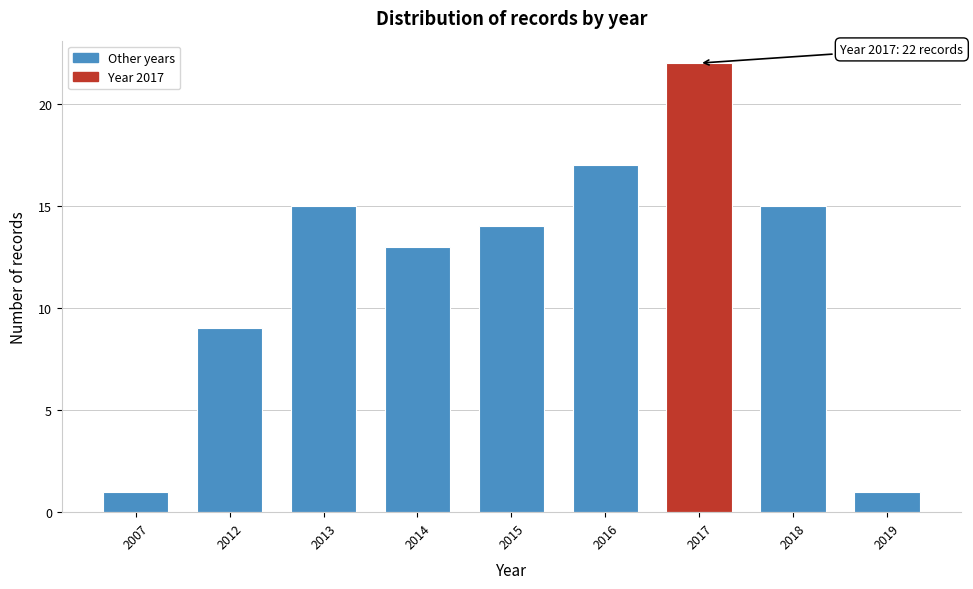

Reading left to right, extract all data points from this chart.

1	9	15	13	14	17	22	15	1